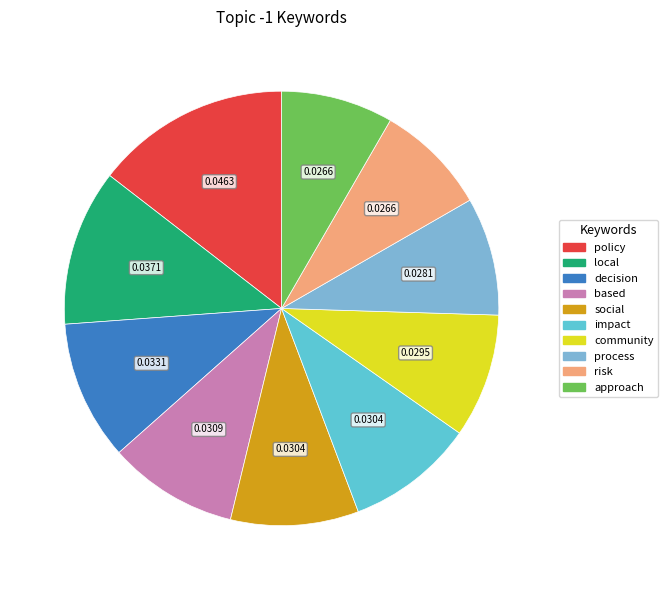

Which slice is the largest?

policy